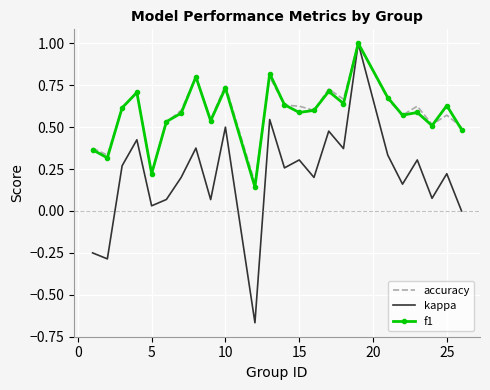

Which series has the widest spread of values?

kappa